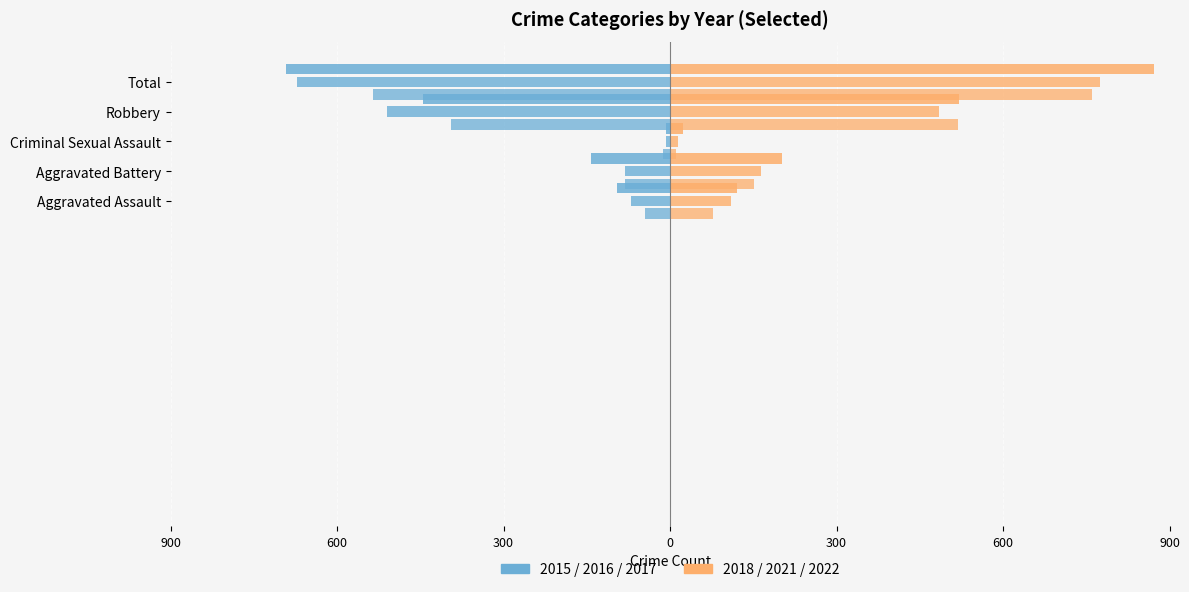

Reading left to right, list all the values displayed in this chart.

2015: -46	-82	-12	-395	-535
2016: -71	-82	-8	-510	-672
2017: -95	-142	-8	-446	-692
2018: 77	152	11	519	760
2021: 110	163	14	484	775
2022: 121	202	23	521	872